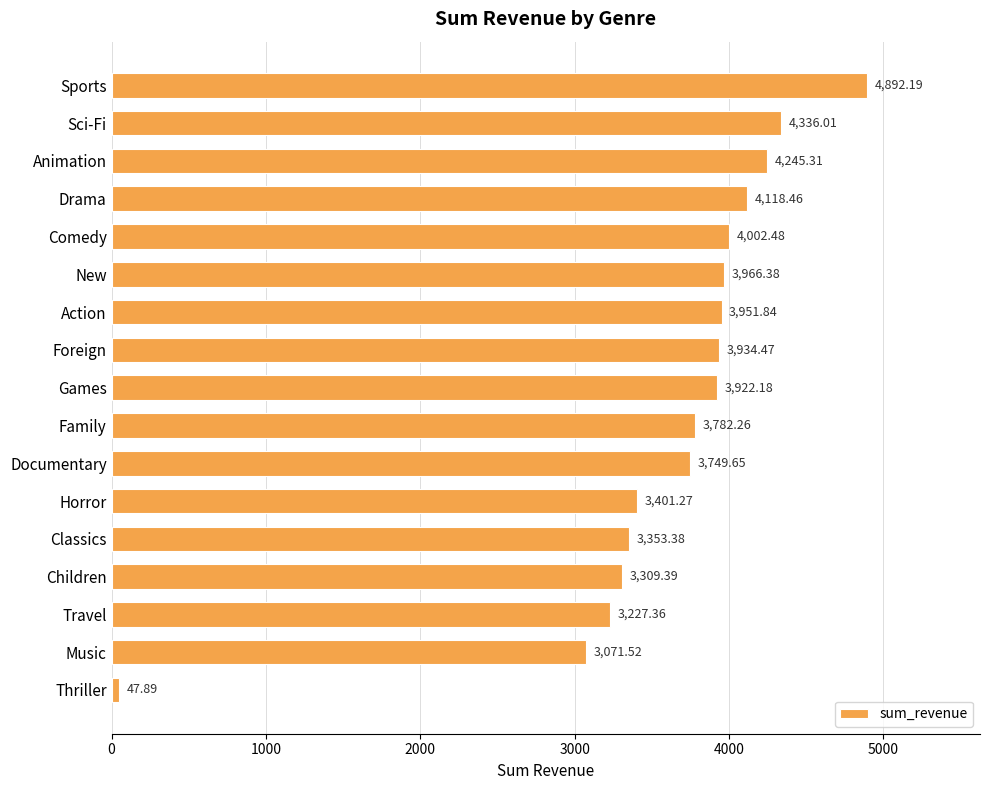

Approximately how many times larger is the value at Sports compared to Horror?

1.4